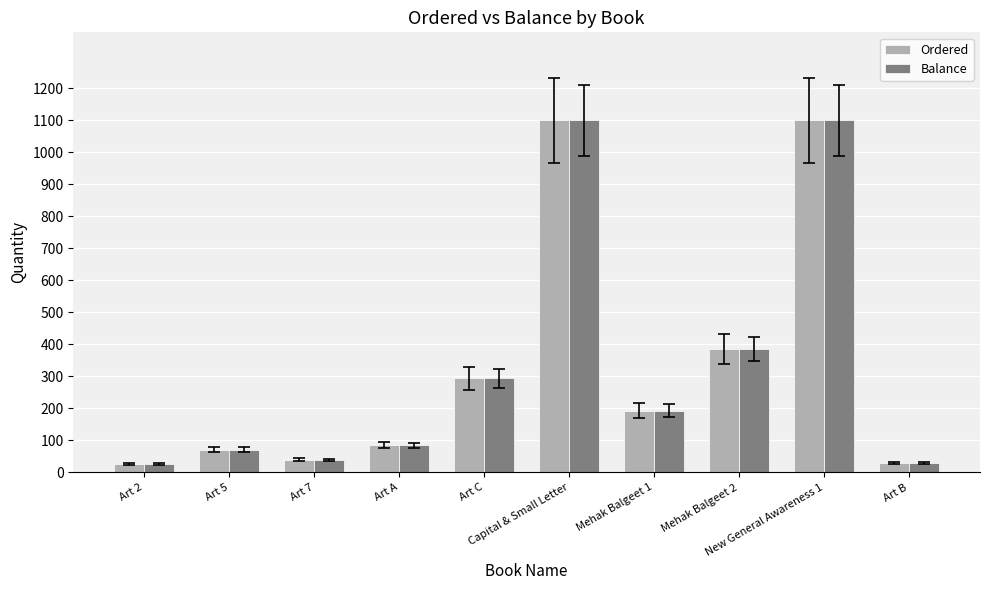

Is the value of Ordered at Art 5 greater than the value of Balance at Art 2?

Yes